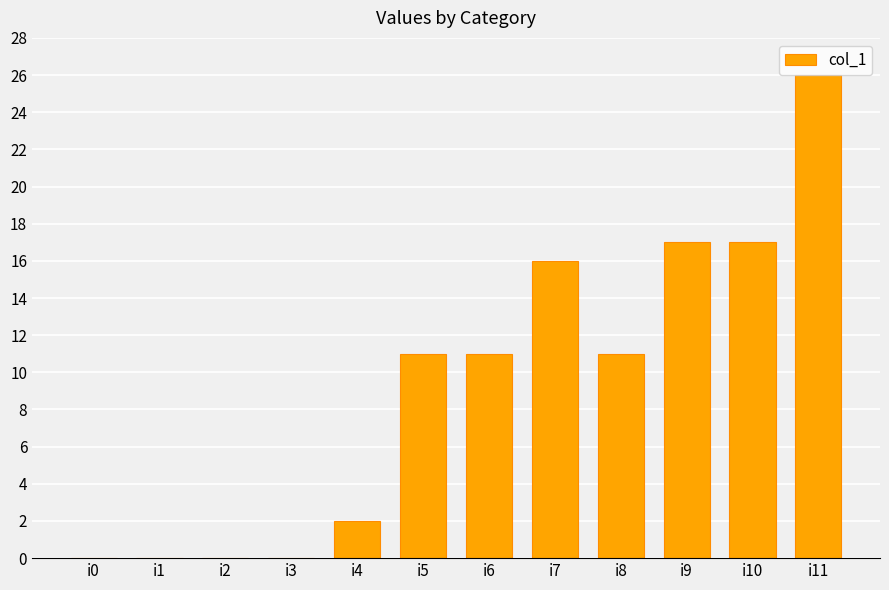

Read the value at i10, to the nearest 5.

15